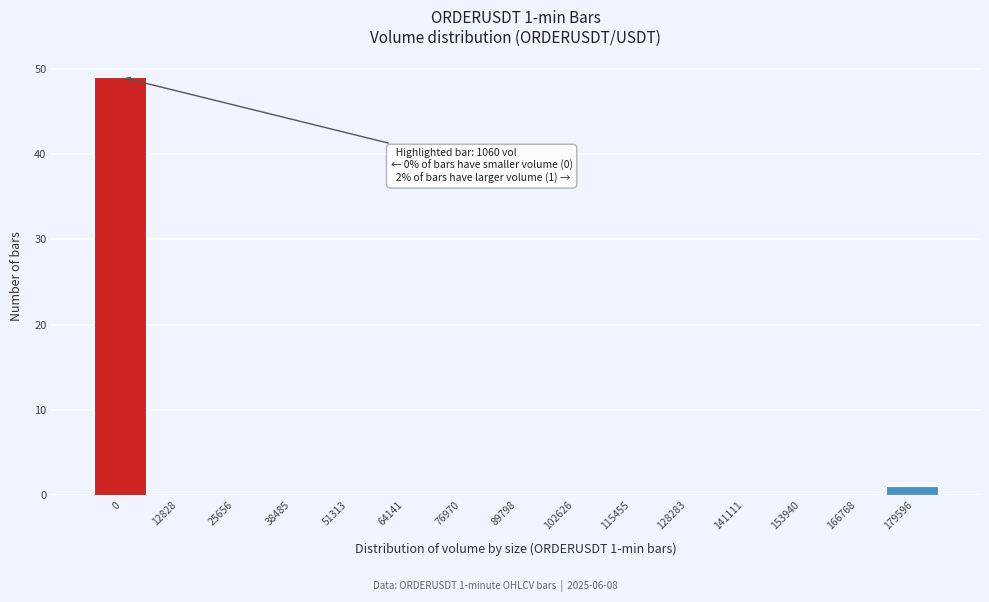

Reading left to right, what are all the values shown in this chart?

0=49	12828=0	25656=0	38485=0	51313=0	64141=0	76970=0	89798=0	102626=0	115455=0	128283=0	141111=0	153940=0	166768=0	179596=1